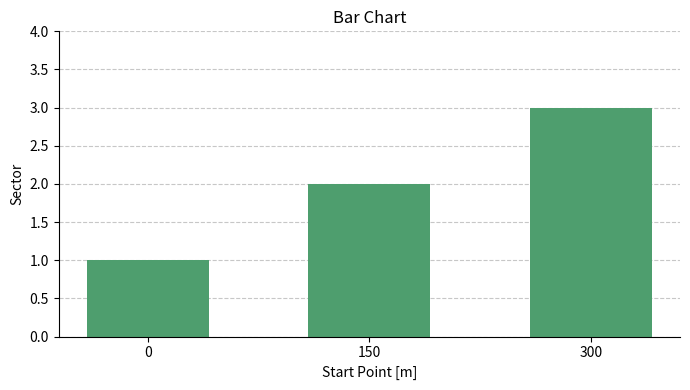

Are the bars grouped side by side (vs. stacked)?

No